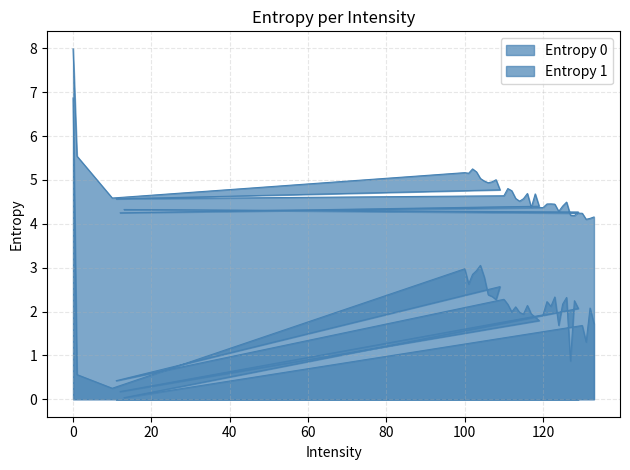

Reading right to left, what are all the values shown in this chart?

Entropy 0: 4.2	4.1	4.1	4.2	4.3	4.3	4.2	4.2	4.5	4.4	4.3	4.4	4.5	4.5	4.4	4.3	4.4	4.7	4.4	4.7	4.6	4.5	4.6	4.8	4.8	4.6	4.6	4.8	5.0	5.0	4.9	5.0	5.0	5.2	5.3	5.2	5.2	4.6	5.5	8.0
Entropy 1: 1.7	2.1	1.3	1.7	0.0	2.1	2.2	0.9	2.3	2.2	1.7	2.3	2.1	2.2	1.9	0.2	1.8	1.9	1.9	2.1	1.9	2.0	2.1	2.0	2.2	2.3	0.4	2.6	2.3	2.3	2.4	2.8	3.1	2.9	2.8	2.6	3.0	0.2	0.6	6.9